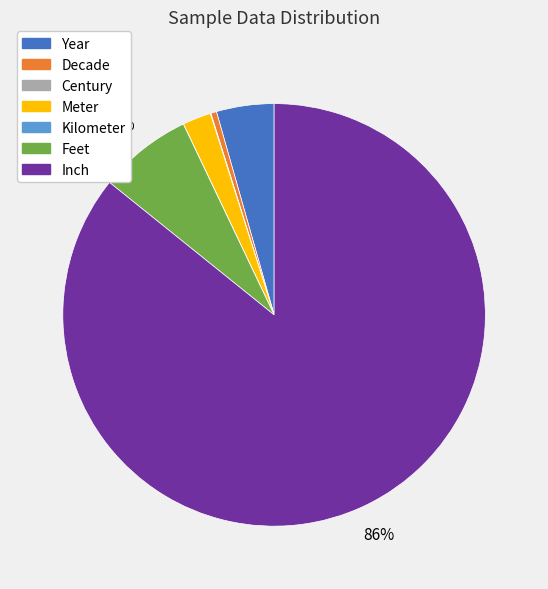

Which slice is the largest?

Inch